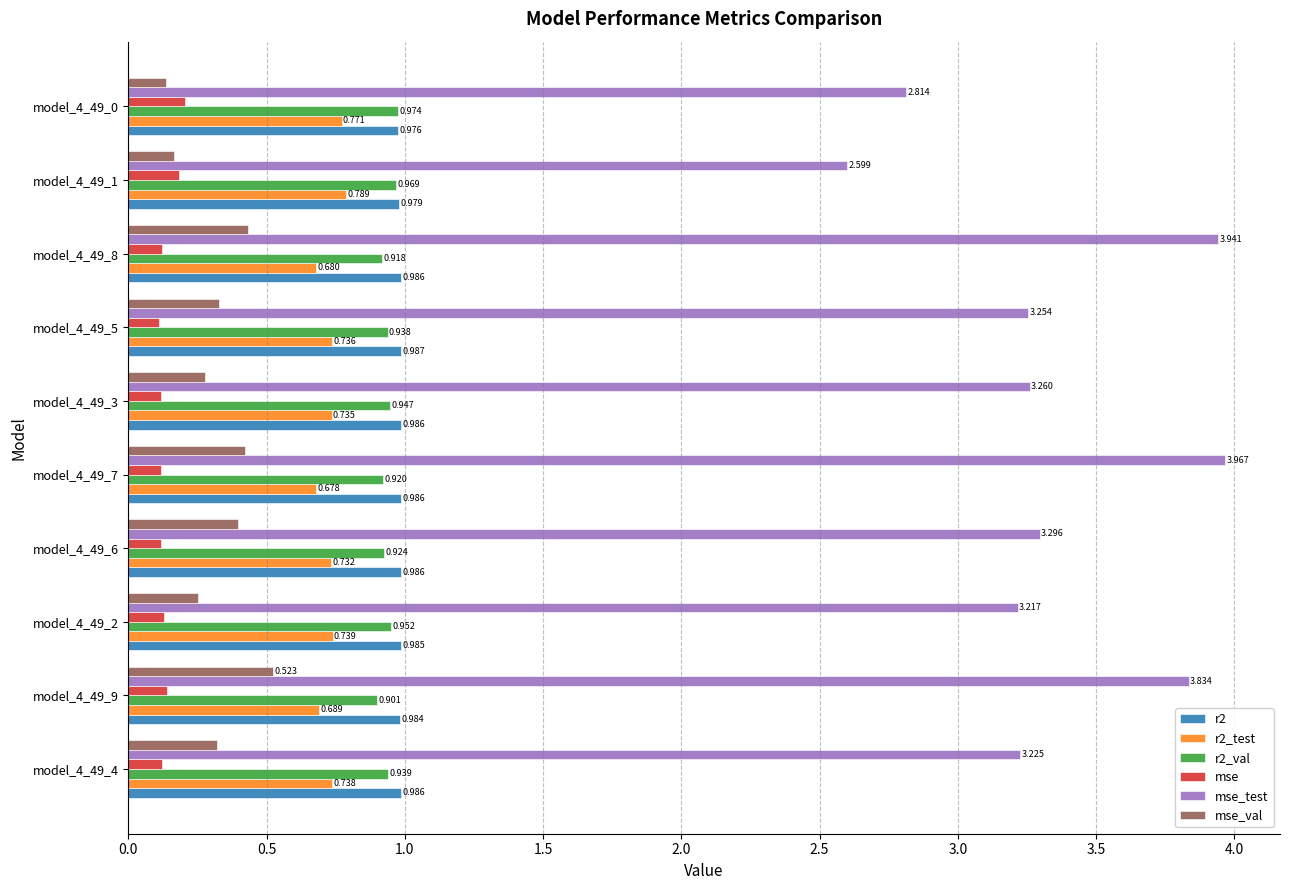

Which series has the largest range (max minus min)?

mse_test